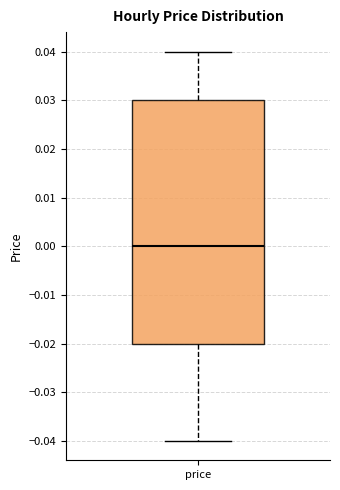

Transcribe this box plot: give where the median line is, the range the box spans, and where the two whiskers end, as read against the y-axis. The values are not printed on the chart, so give them approximately, as read against the axis.

median 0.00, box -0.02 to 0.03, whiskers -0.04 to 0.04